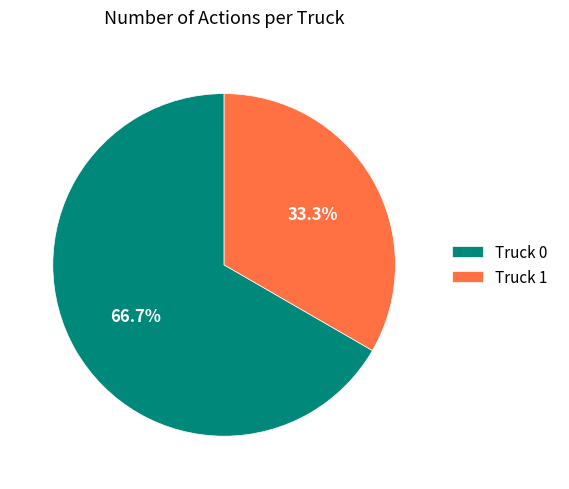

The Truck 0 slice represents 79% of the pie. True or false?

False